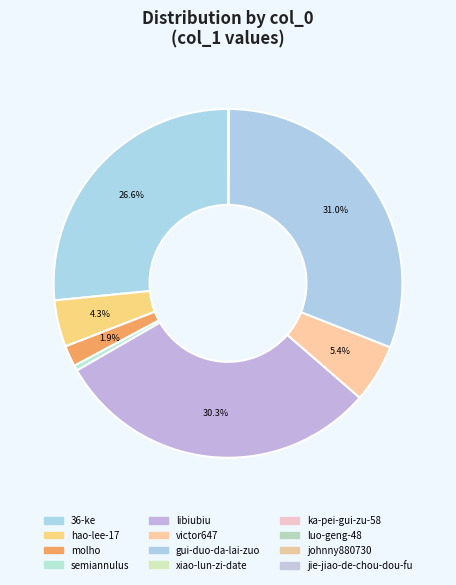

Count the number of slices in the pie.

12